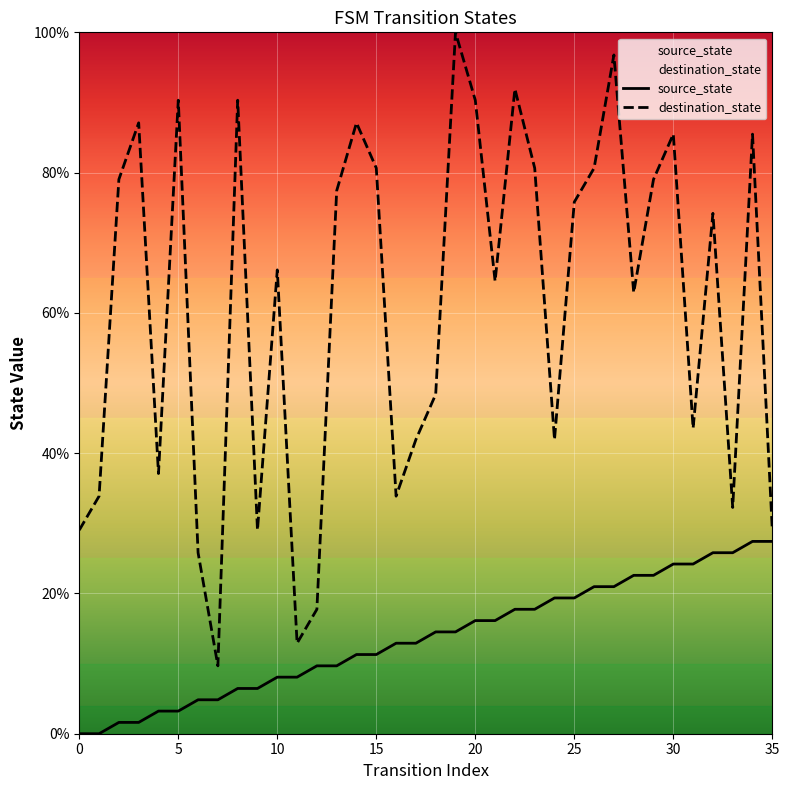

Which series contains the lowest Y value?

source_state